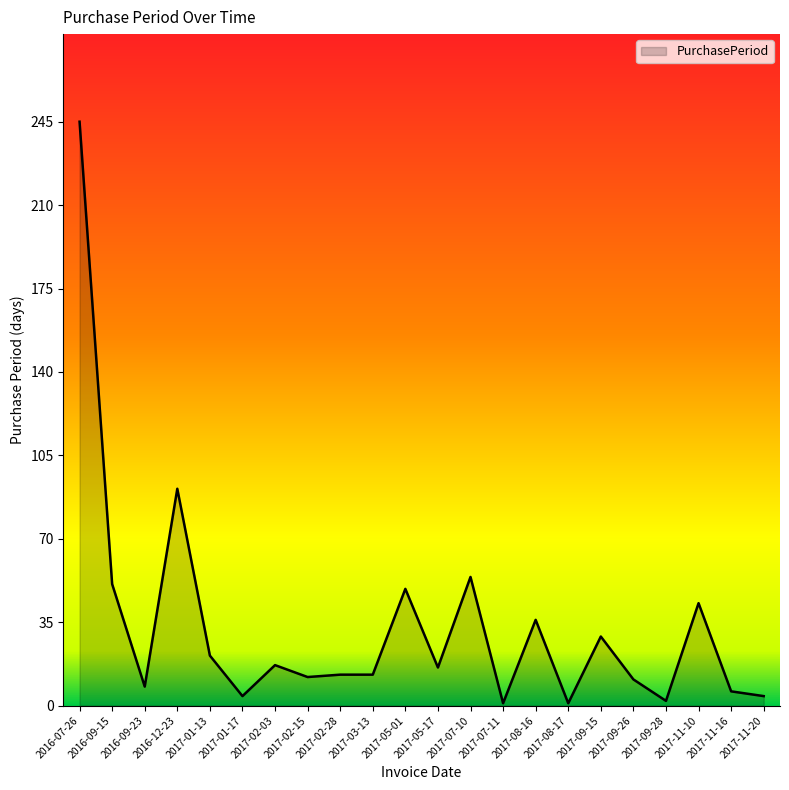

What position from the right is 2017-02-15?

15